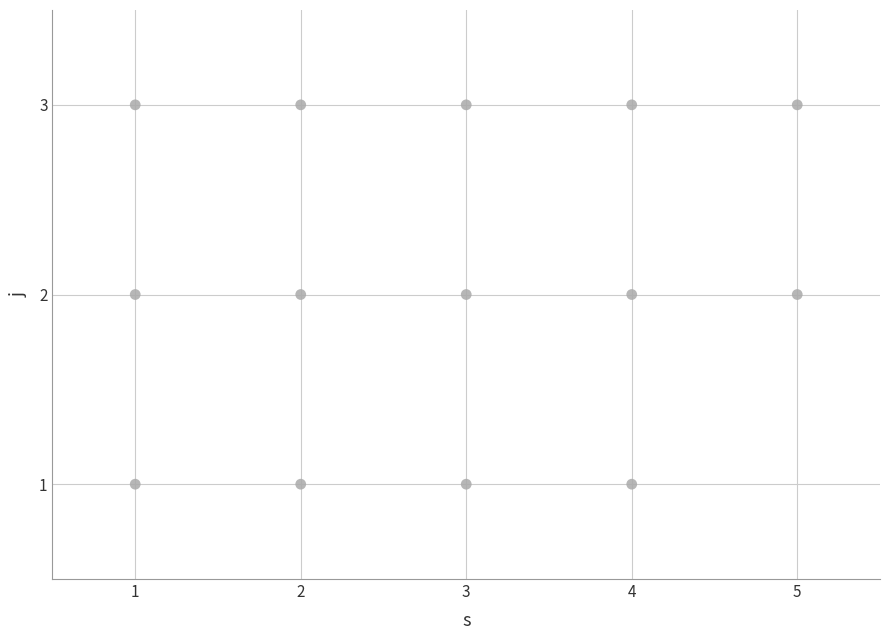

What is the range of X values (max minus min)?

4